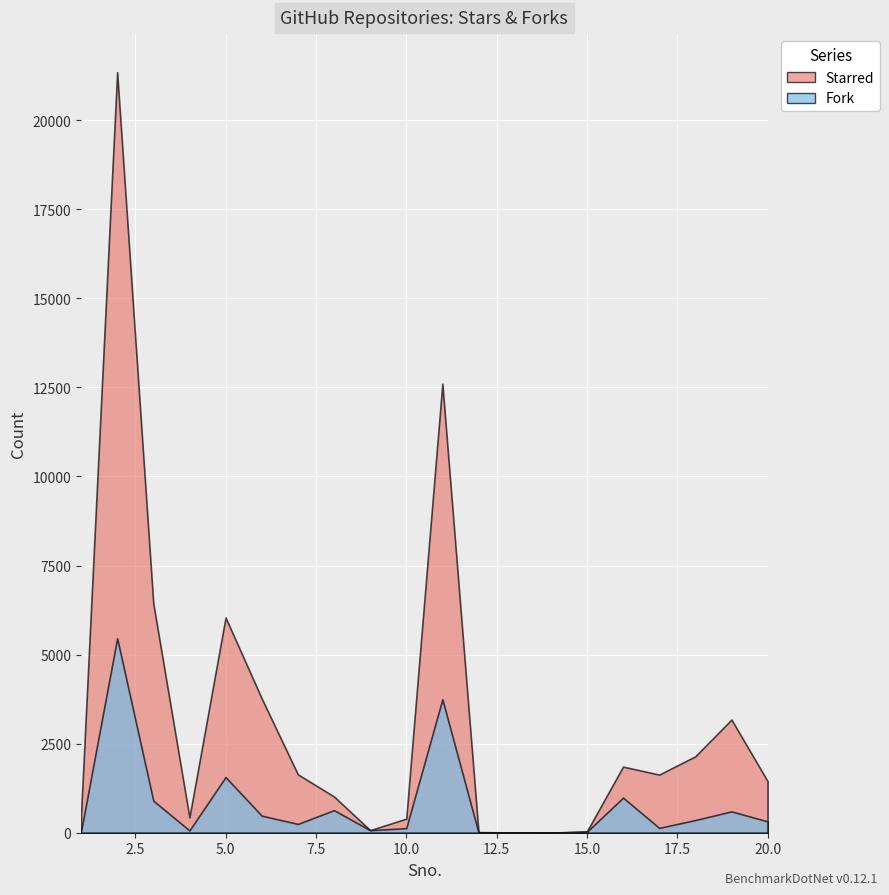

At 14, list the series in order from largest to smallest.

Starred, Fork